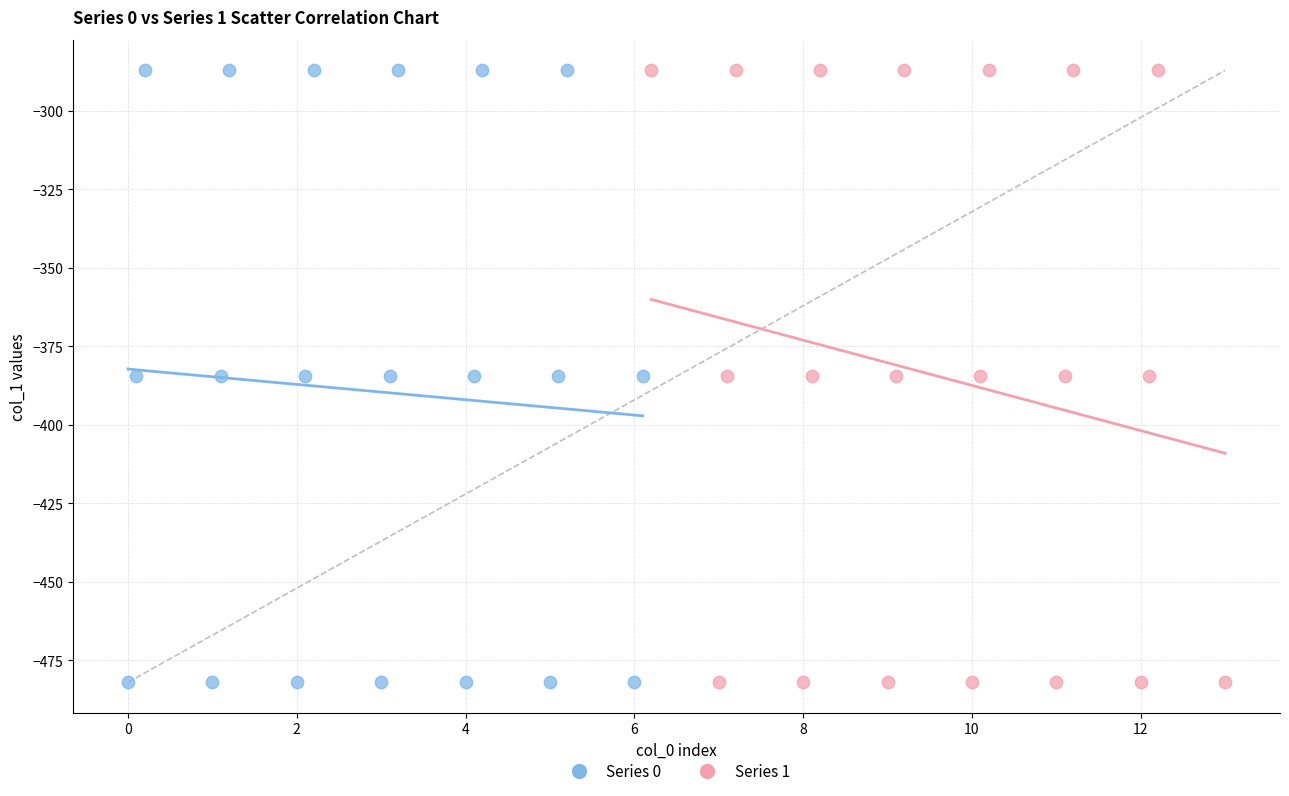

What are all the series names shown in the legend?

Series 0, Series 1